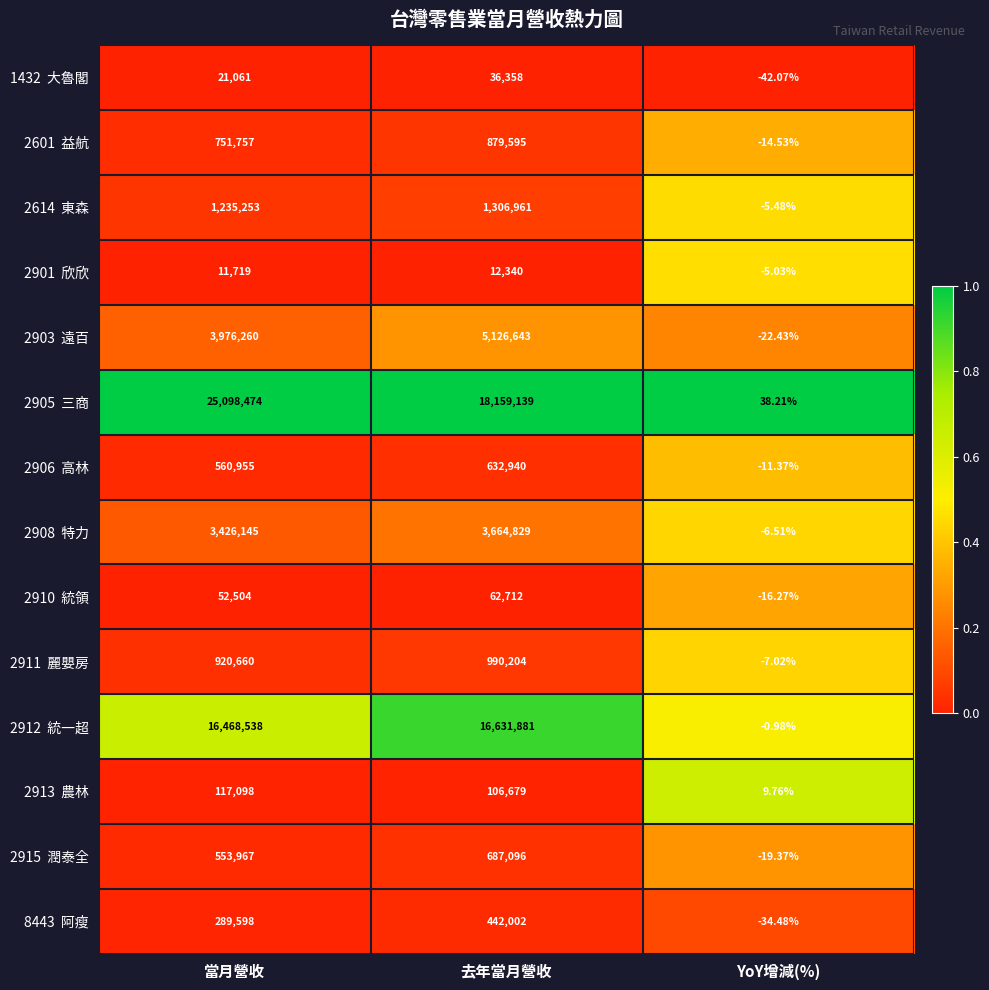

At which category does the chart reach its peak across all series?

當月營收